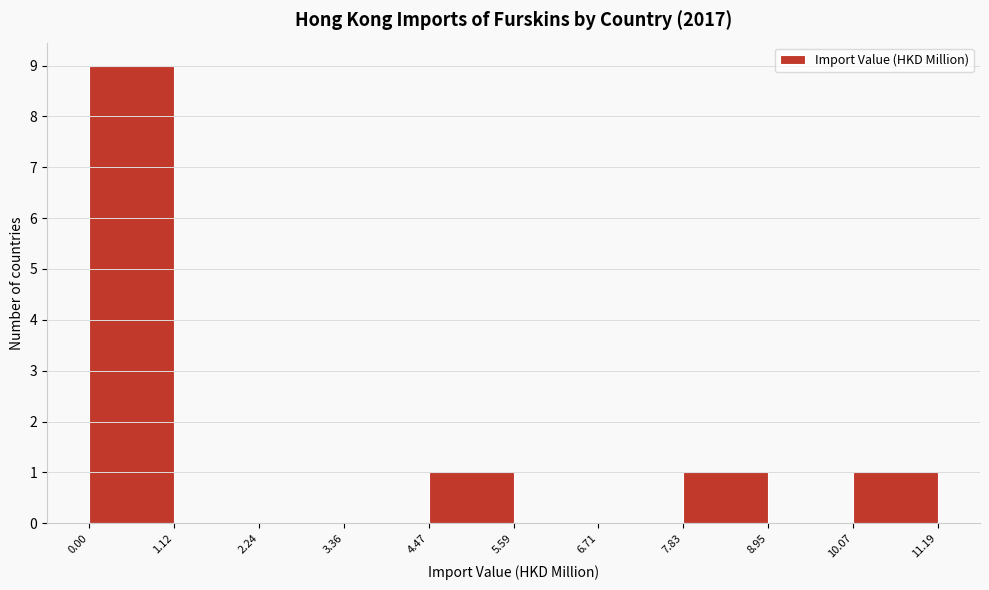

What is the height of the bar covering 4.47 to 5.59 on the x-axis? The values are not printed on the chart, so give them approximately, as read against the axis.

1